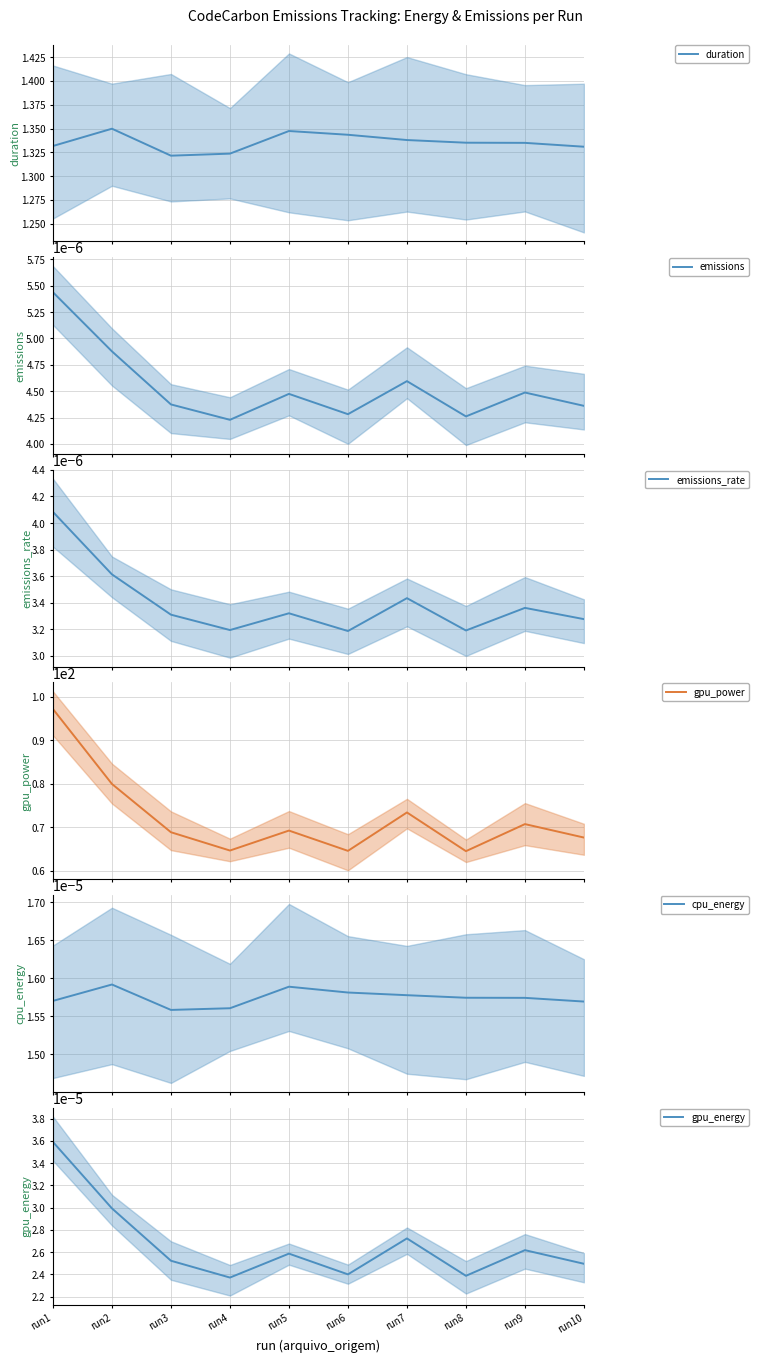

Reading left to right, transcribe all the data shown in this chart.

duration: run1=1.3	run2=1.3	run3=1.3	run4=1.3	run5=1.3	run6=1.3	run7=1.3	run8=1.3	run9=1.3	run10=1.3
emissions: run1=0.0	run2=0.0	run3=0.0	run4=0.0	run5=0.0	run6=0.0	run7=0.0	run8=0.0	run9=0.0	run10=0.0
emissions_rate: run1=0.0	run2=0.0	run3=0.0	run4=0.0	run5=0.0	run6=0.0	run7=0.0	run8=0.0	run9=0.0	run10=0.0
gpu_power: run1=97.2	run2=79.9	run3=68.8	run4=64.6	run5=69.2	run6=64.5	run7=73.4	run8=64.5	run9=70.7	run10=67.6
cpu_energy: run1=0.0	run2=0.0	run3=0.0	run4=0.0	run5=0.0	run6=0.0	run7=0.0	run8=0.0	run9=0.0	run10=0.0
gpu_energy: run1=0.0	run2=0.0	run3=0.0	run4=0.0	run5=0.0	run6=0.0	run7=0.0	run8=0.0	run9=0.0	run10=0.0